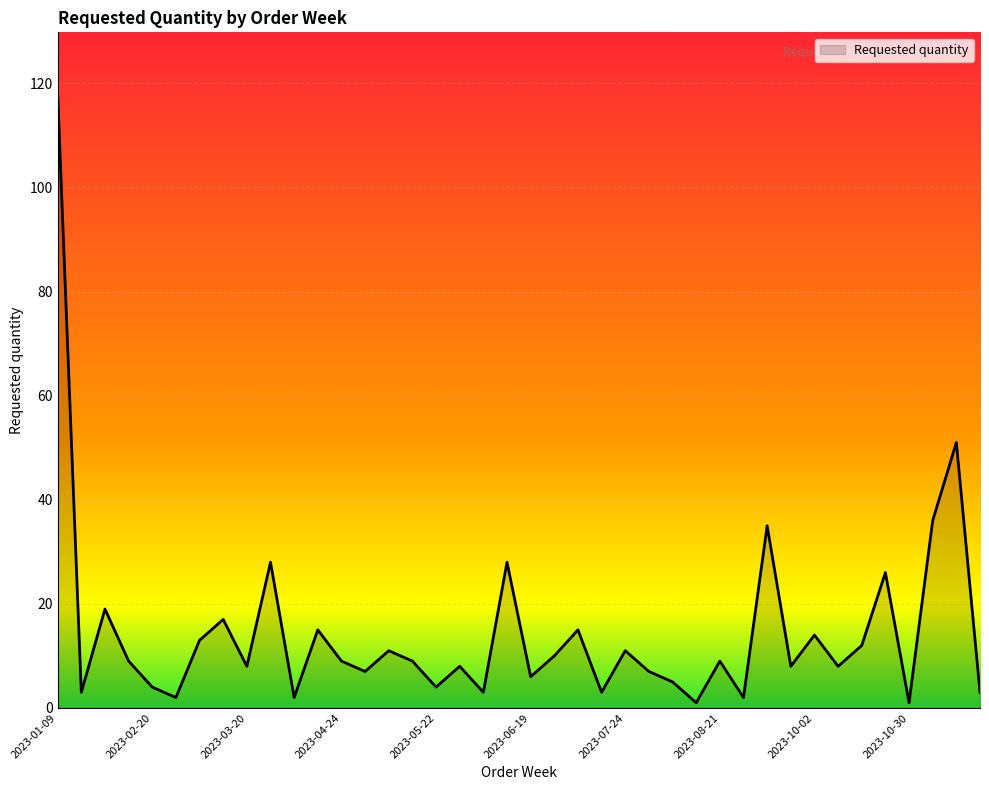

What is the greatest value displayed?

118